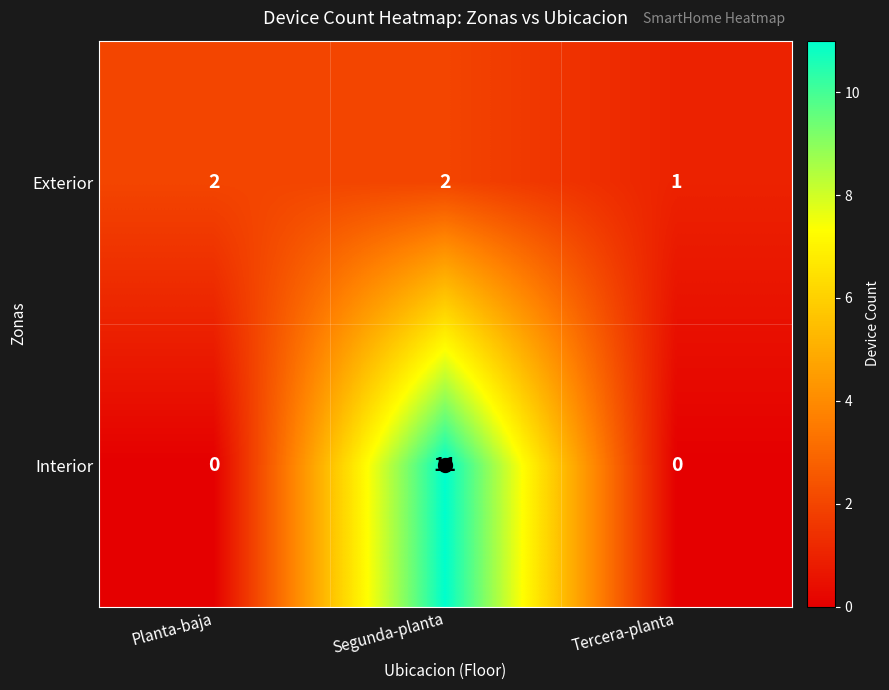

The Interior series shows -8 at Planta-baja. True or false?

False